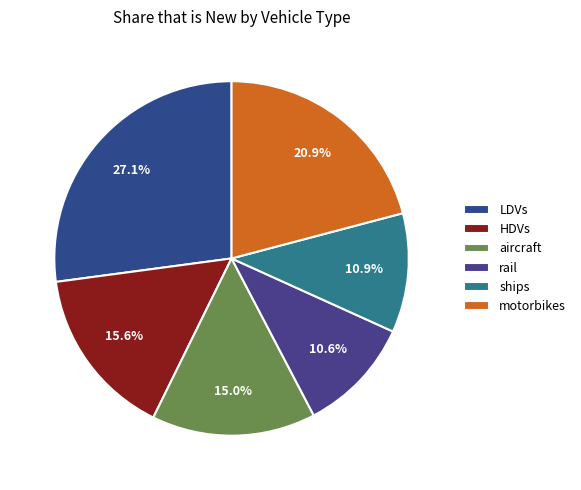

To the nearest percent, what is the average slice percentage?

17%